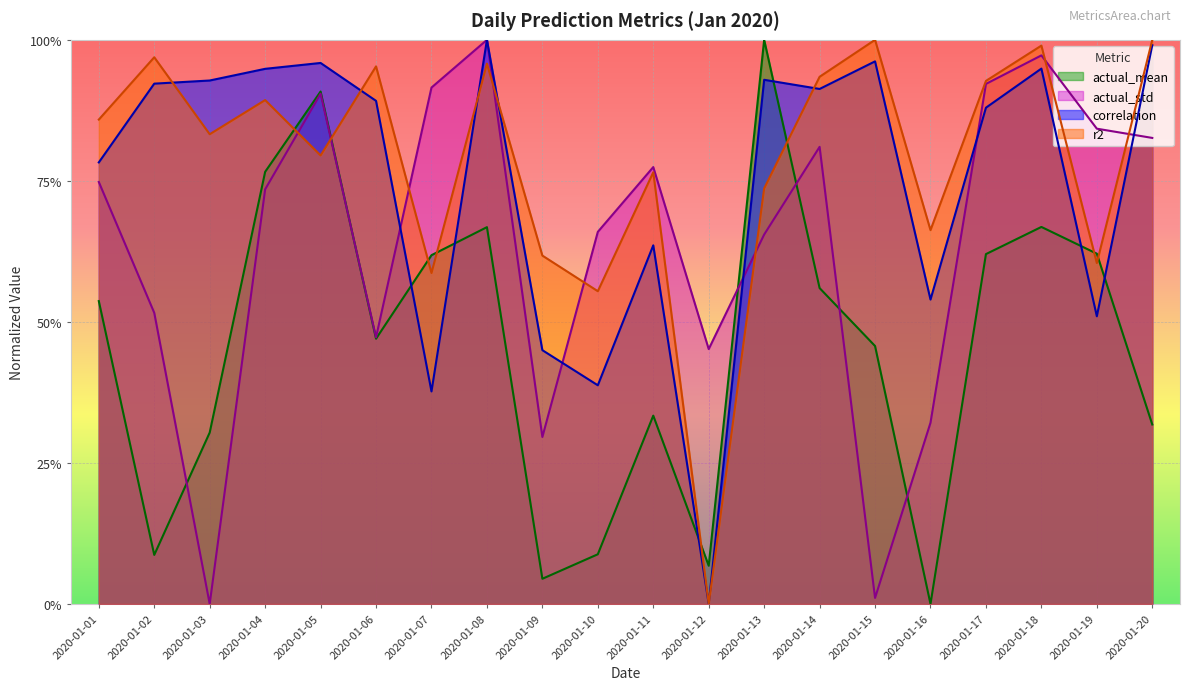

Which series has the widest spread of values?

correlation